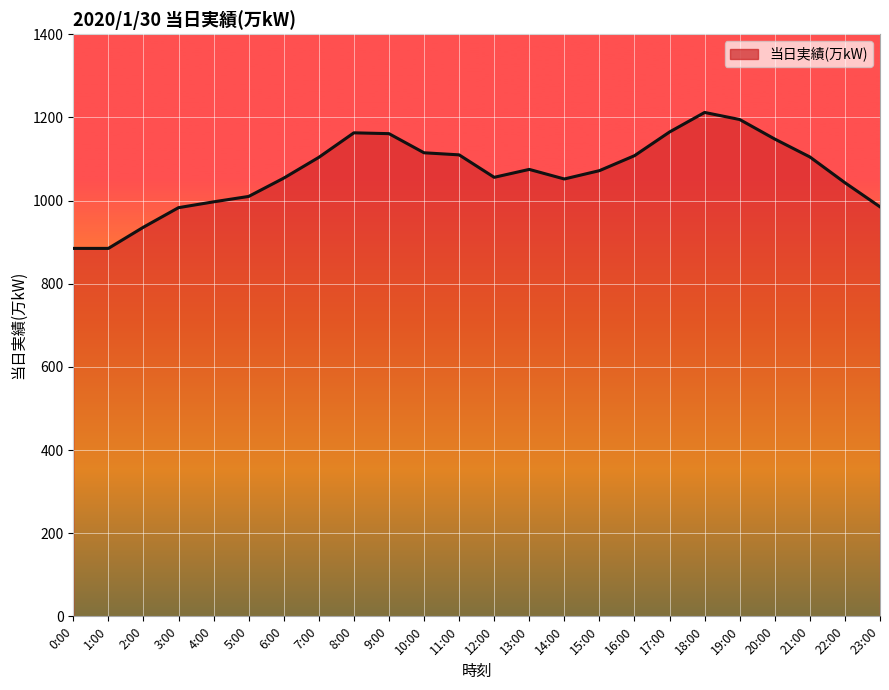

The chart shows a value of 574 at 18:00. True or false?

False